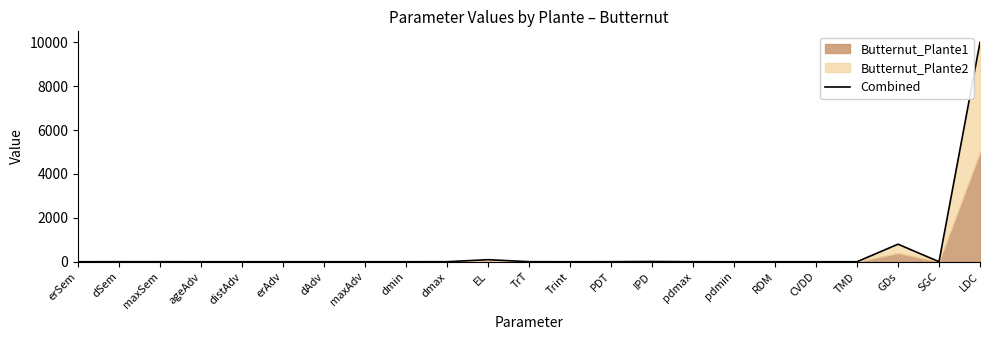

Does the chart display data point markers on the line(s)?

No